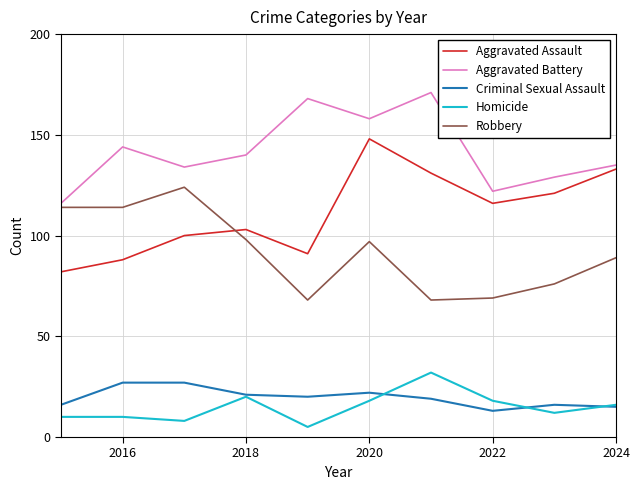

How many lines are shown in the chart?

5